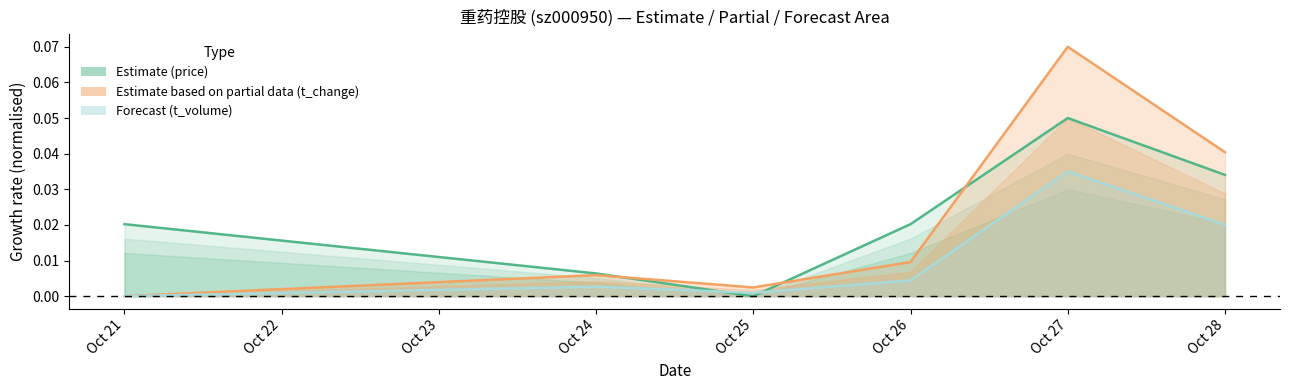

In price (norm), how many points are higher than both neighbors (excluding endpoints)?

1